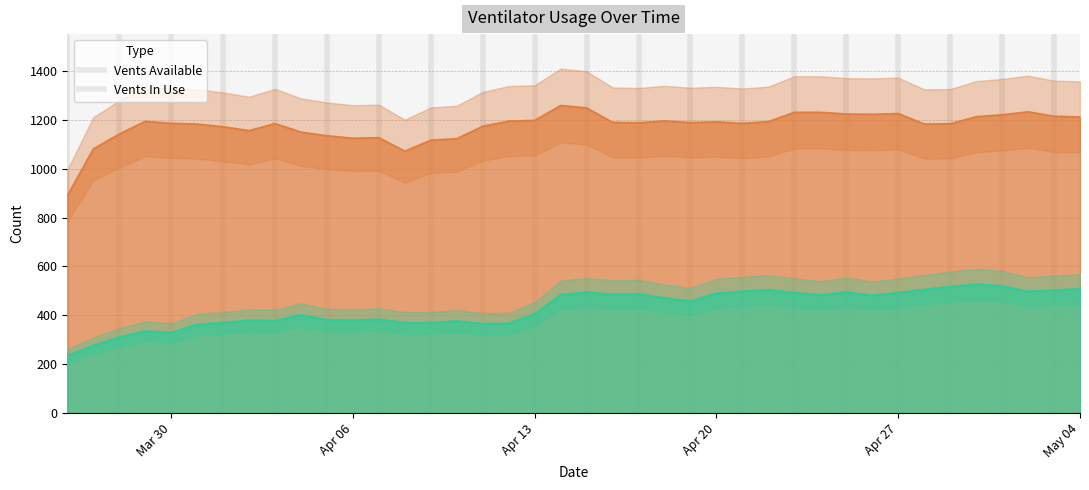

The value of vents_in_use at 2020-04-08 is 245. True or false?

False